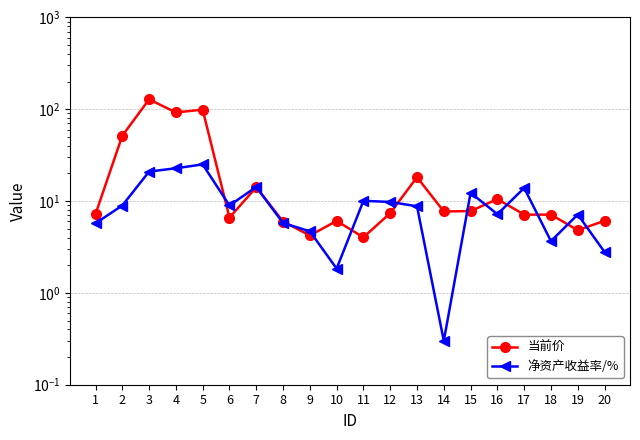

At how many categories does at least one series exceed 120?

1